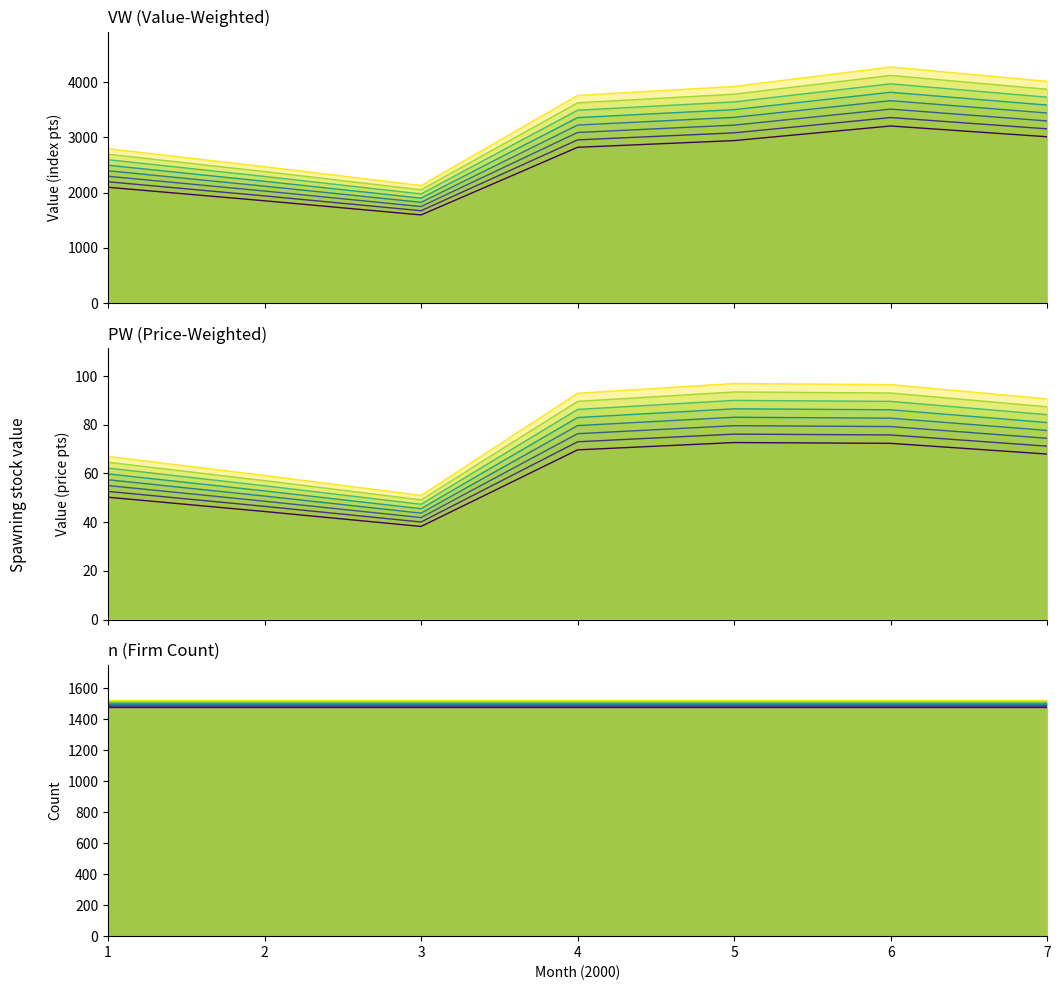

True or false: VW has a value of 3359.5 at 6.

True